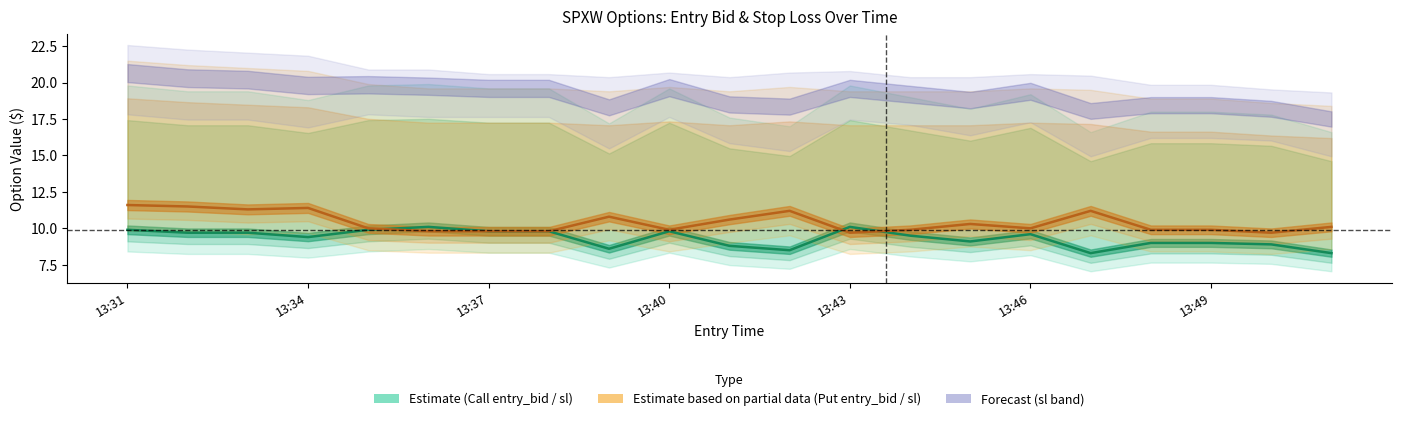

True or false: entry_bid_C has a value of 17.6 at 13:43.

False